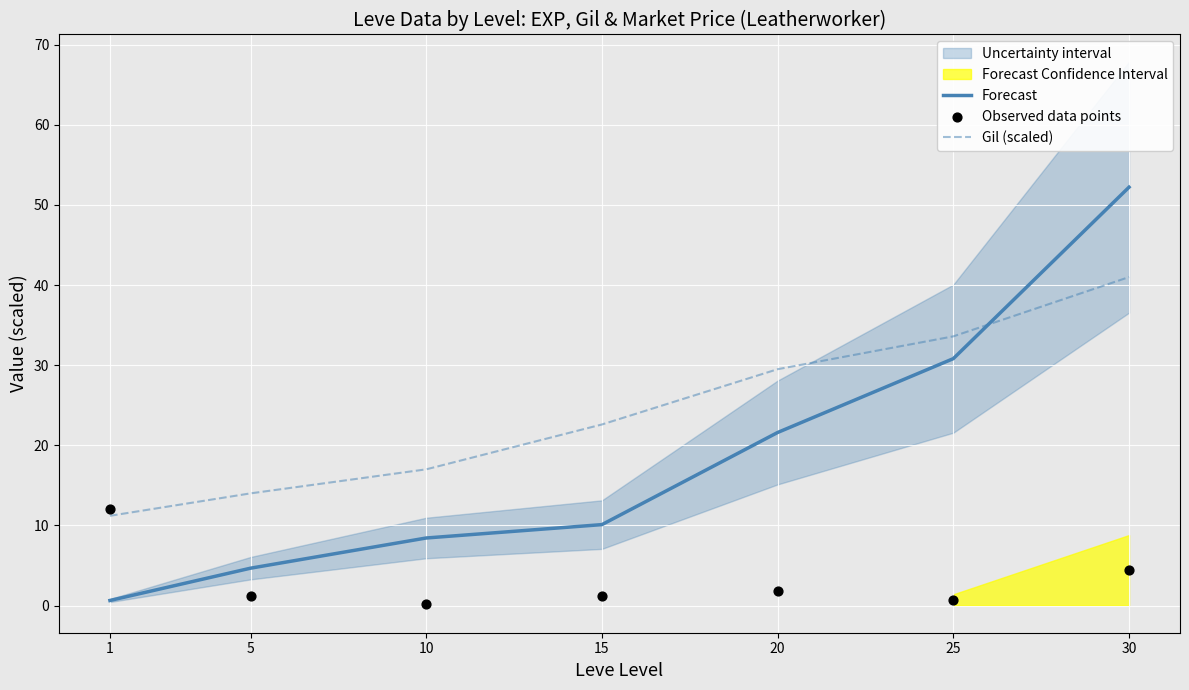

Rank the categories by Forecast value from highest to lowest.

30, 25, 20, 15, 10, 5, 1